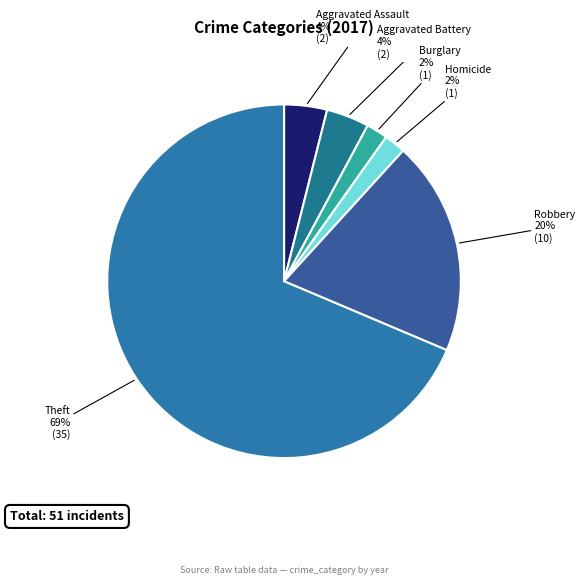

Do Robbery and Homicide together represent more than half of the pie?

No